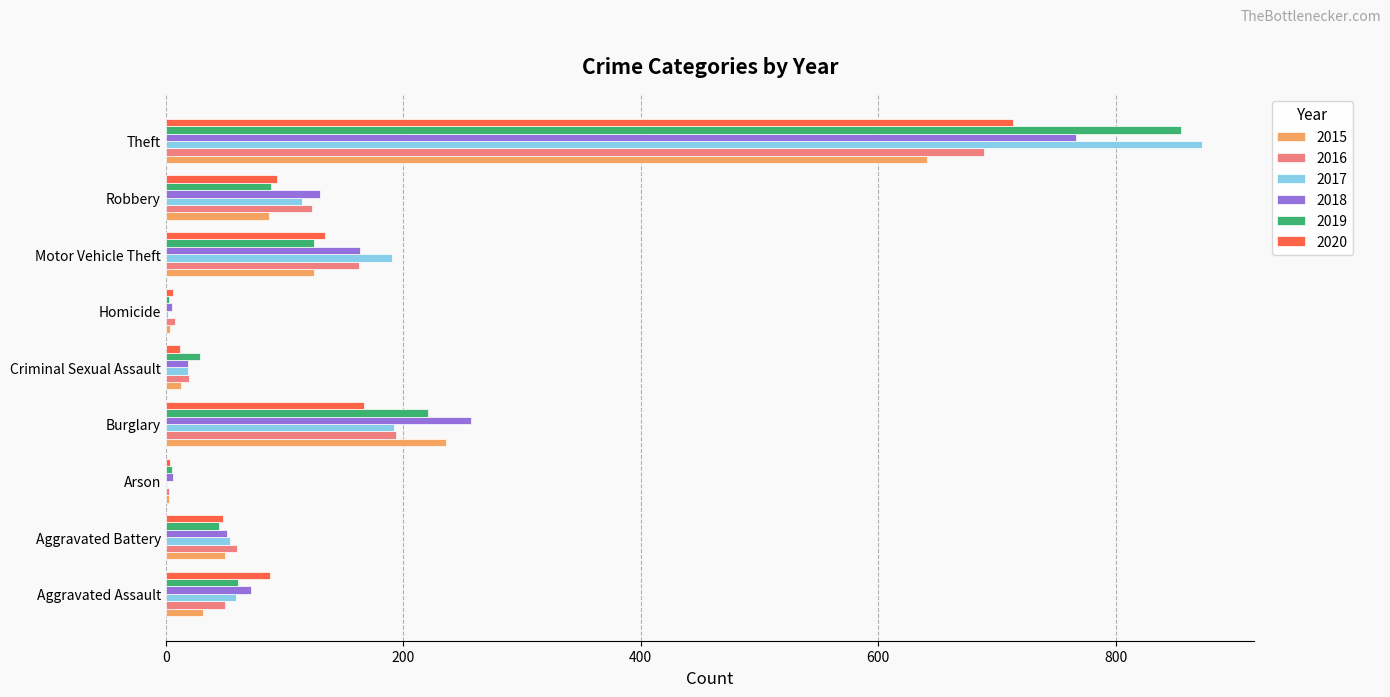

At which category is the sum across all series the highest?

Theft